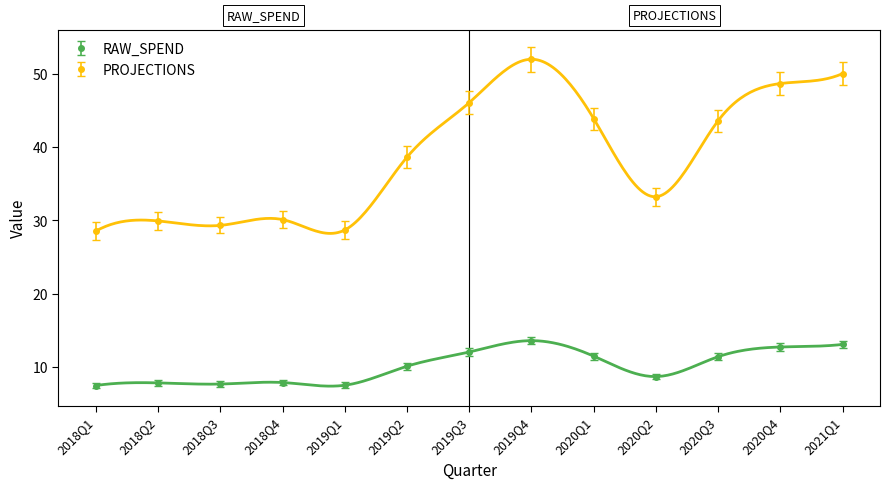

What is the sum of all PROJECTIONS values?

502.4